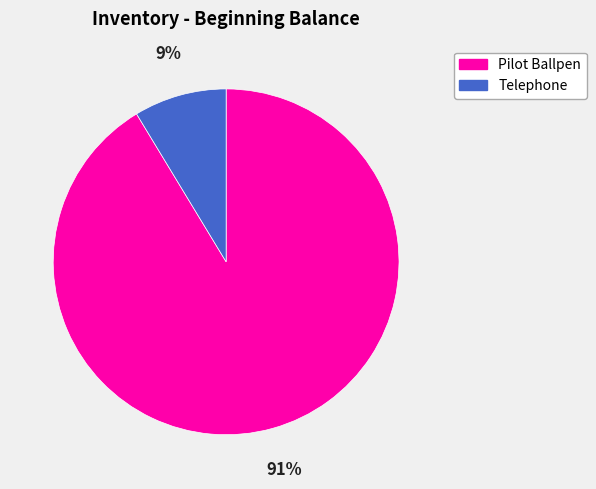

Combined, do Pilot Ballpen and Telephone account for over 50%?

Yes